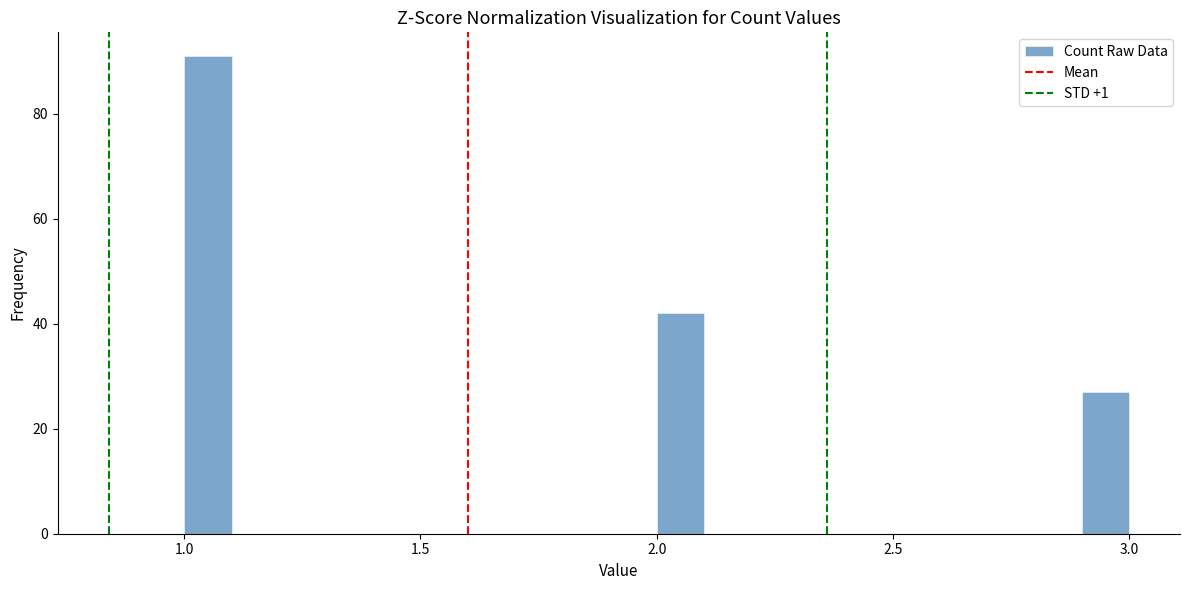

Around what value on the x-axis is the tallest bar? Give the approximate position of its centre, as read against the axis.

1.05